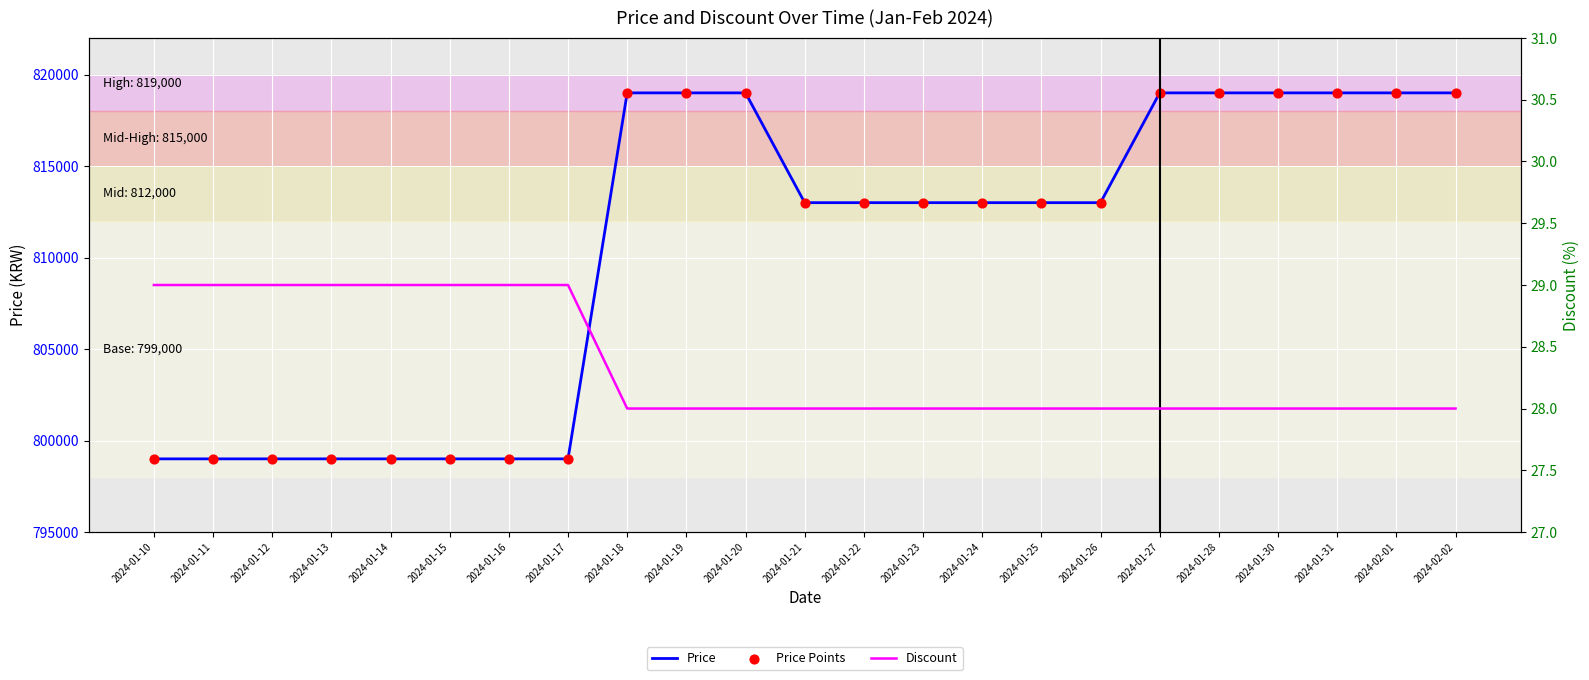

Which series reaches the minimum Y coordinate?

Discount